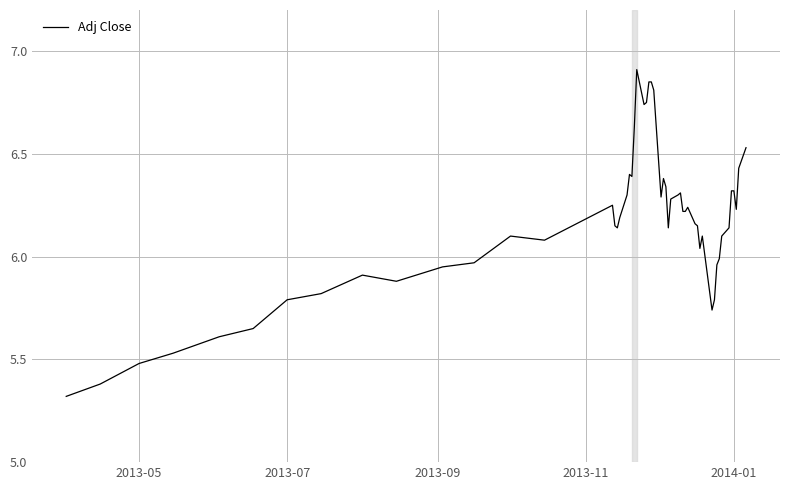

What is the difference between the maximum and minimum values?

1.6